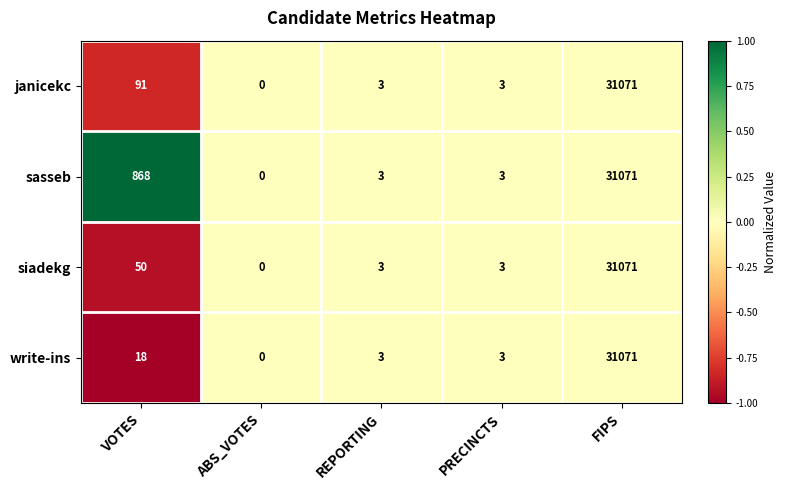

Is it true that sasseb equals 3 at REPORTING?

True